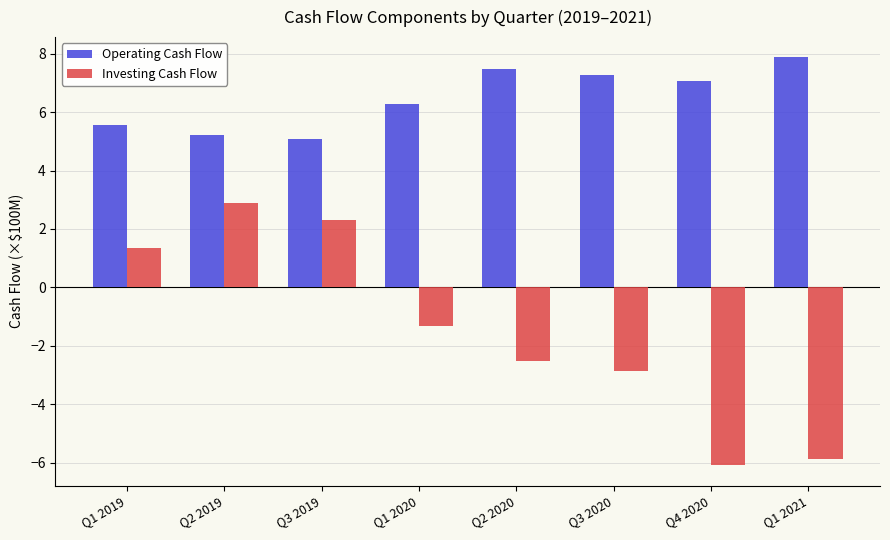

What is the total value across all series at Q2 2019?

8.1